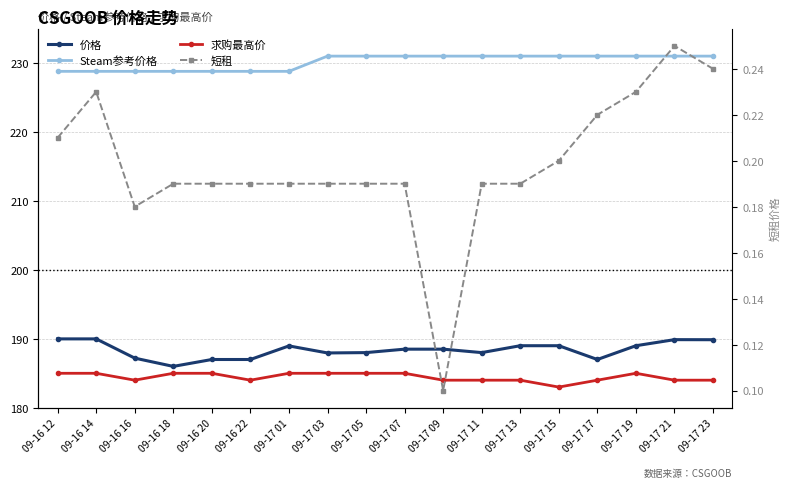

What is the value of the 短租 point at the 15th from the left?

0.2